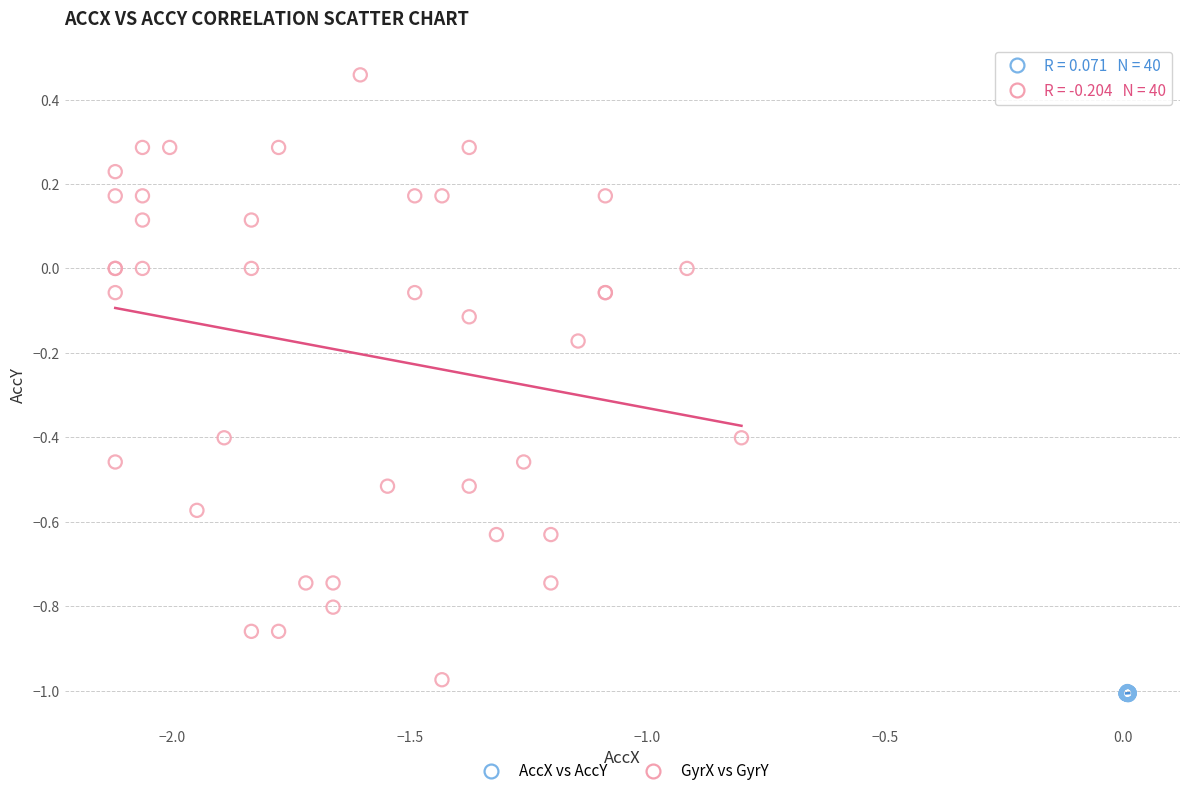

Which series has the widest spread of Y values?

GyrX vs GyrY